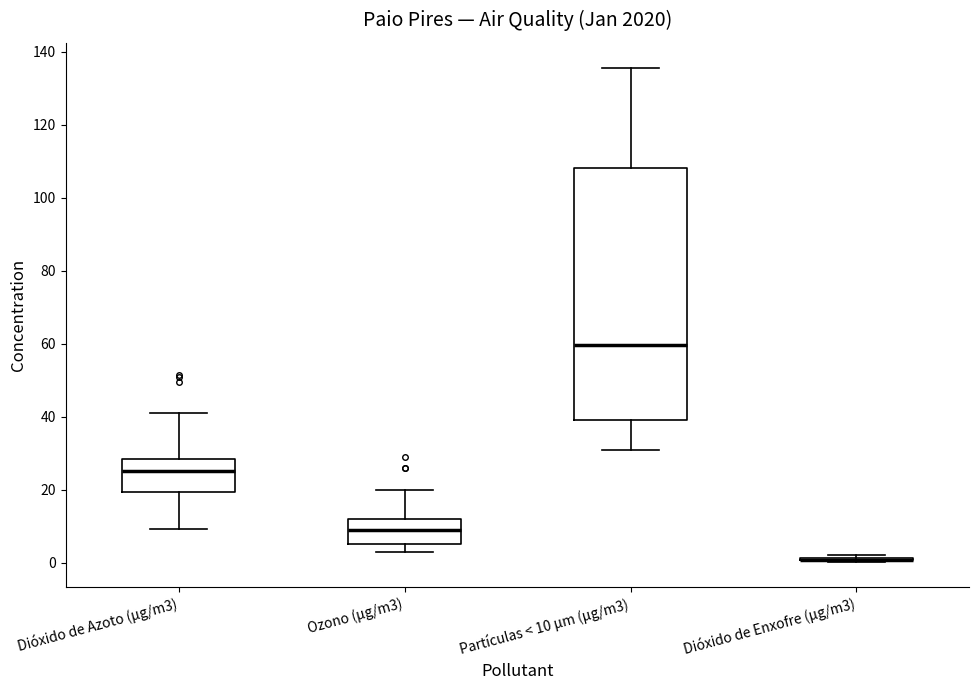

Reading left to right, read every box against the y-axis: the position of its median line, the range the box covers, and the ends of its whiskers. The values are not printed on the chart, so give them approximately, as read against the axis.

Dióxido de Azoto (µg/m3): median 26, box 20 to 28, whiskers 10 to 40
Ozono (µg/m3): median 10, box 6 to 12, whiskers 4 to 20
Partículas < 10 µm (µg/m3): median 60, box 40 to 108, whiskers 30 to 136
Dióxido de Enxofre (µg/m3): box collapsed to a line at 0, whiskers 0 to 2